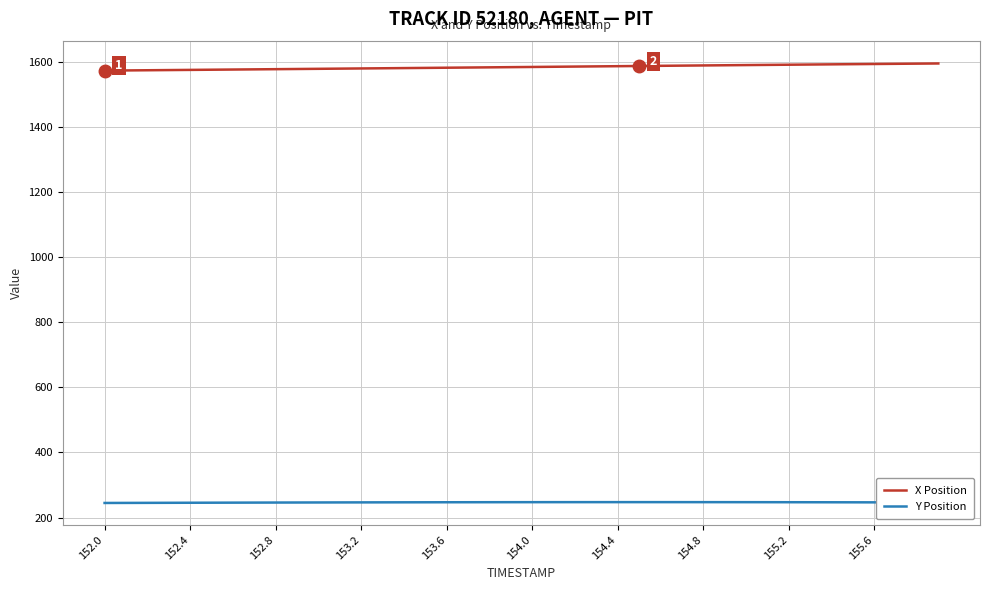

True or false: X Position and Y Position cross at least once.

False